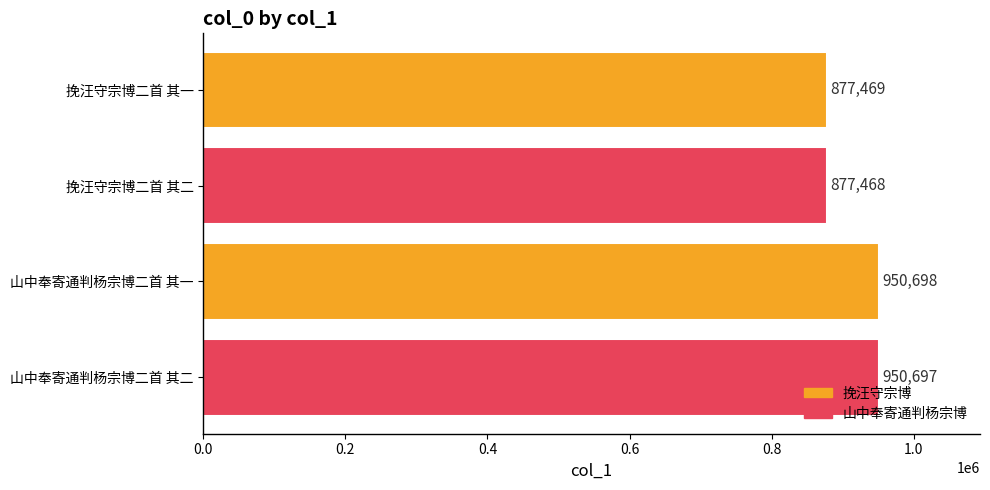

Is it true that the value at 山中奉寄通判杨宗博二首 其一 is 1655510?

False